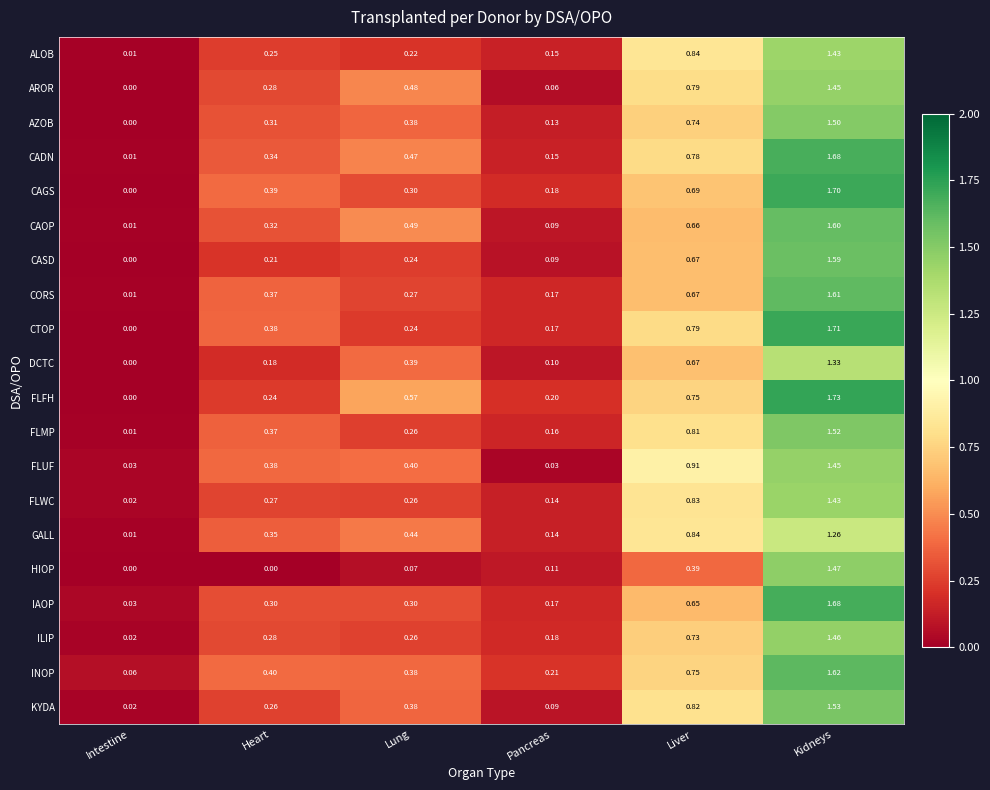

Where is CORS nearest to the value 0?

Intestine